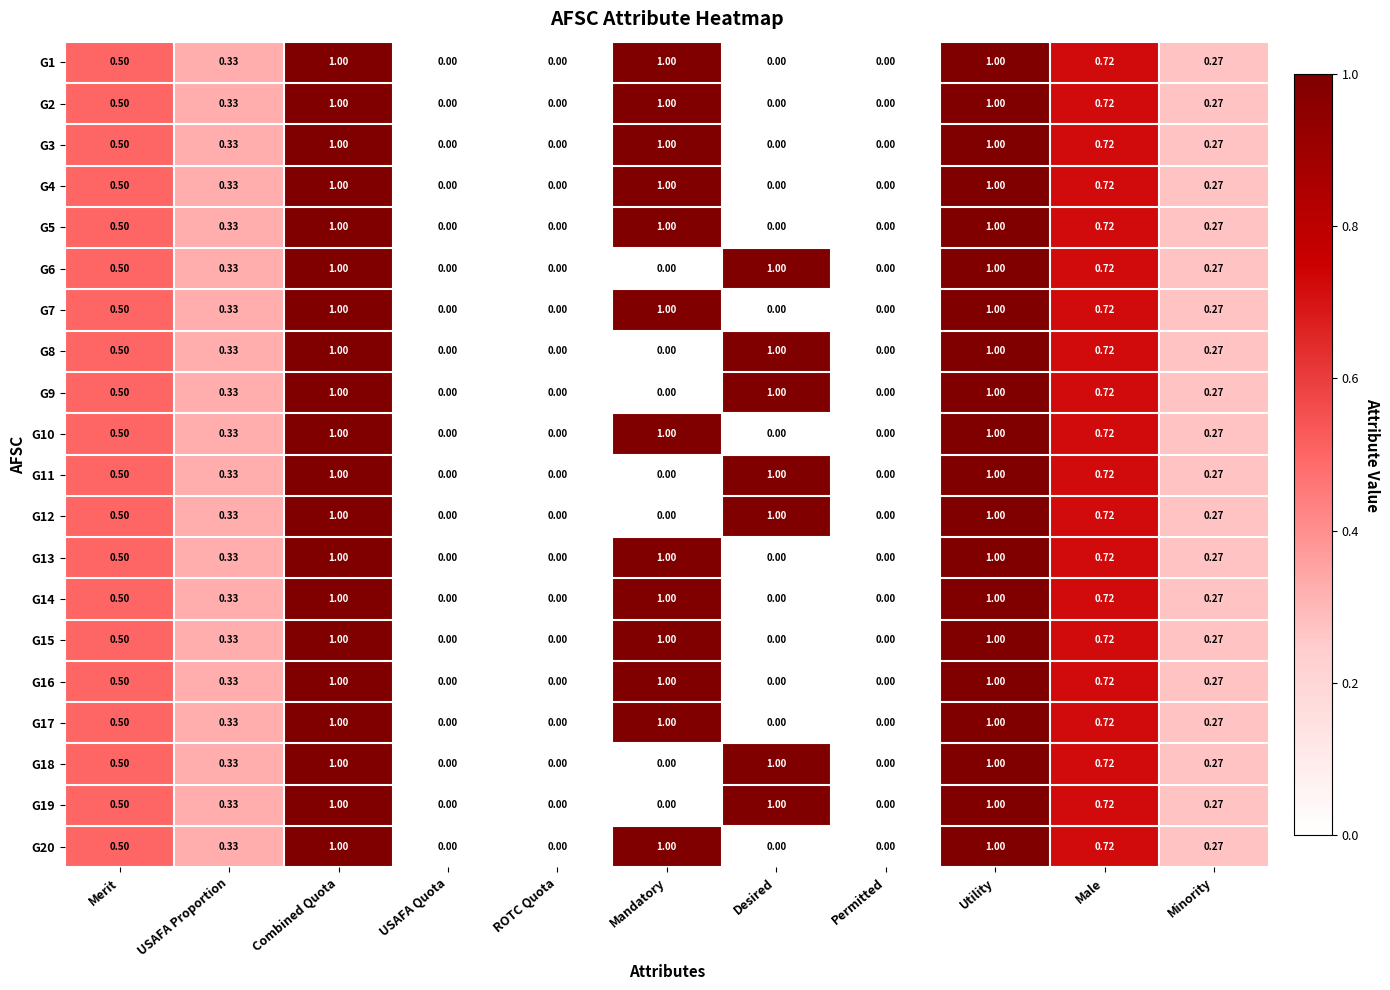

Is the value of G4 at Minority greater than the value of G3 at USAFA Proportion?

No